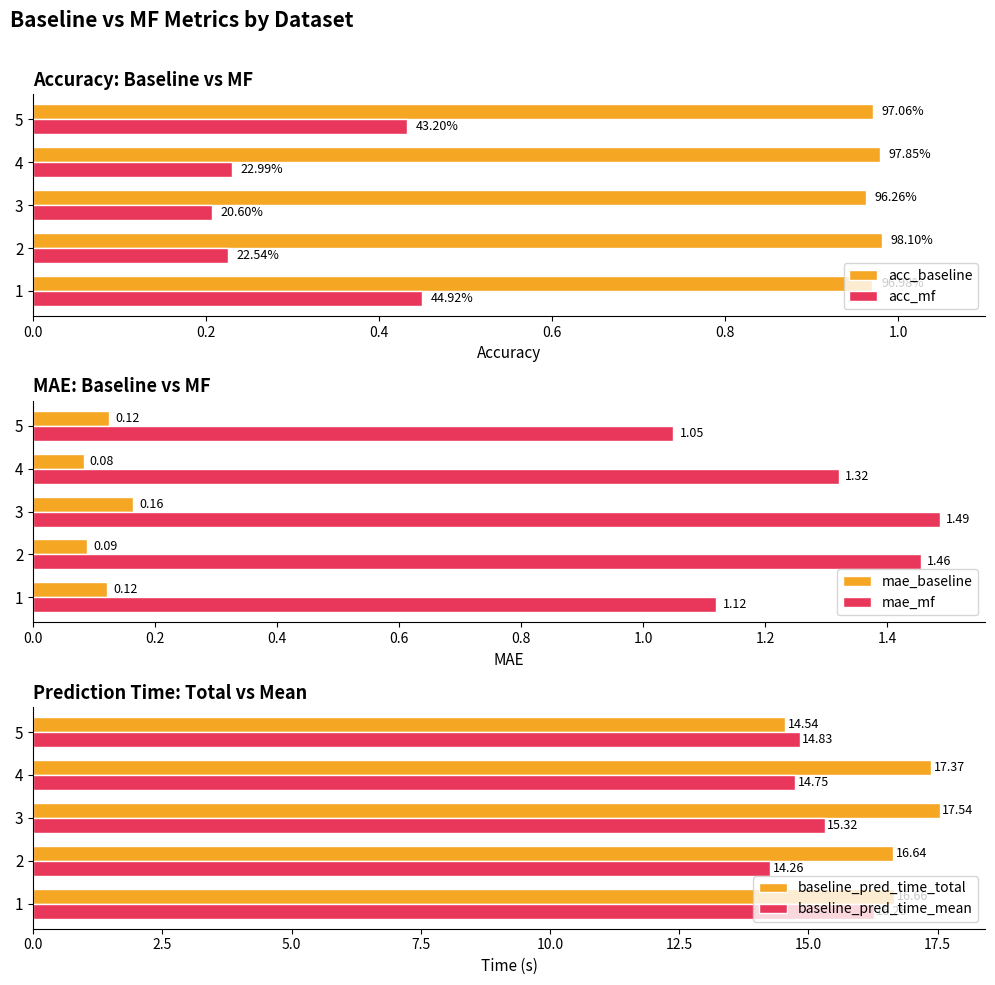

What value does the baseline_pred_time_mean series have at 5?

14.8